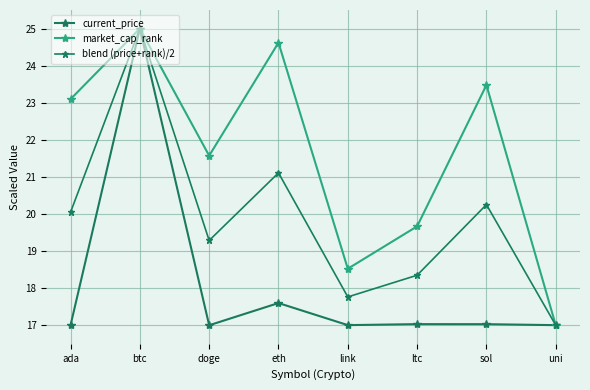

In current_price, how many points are lower than both neighbors (excluding endpoints)?

2